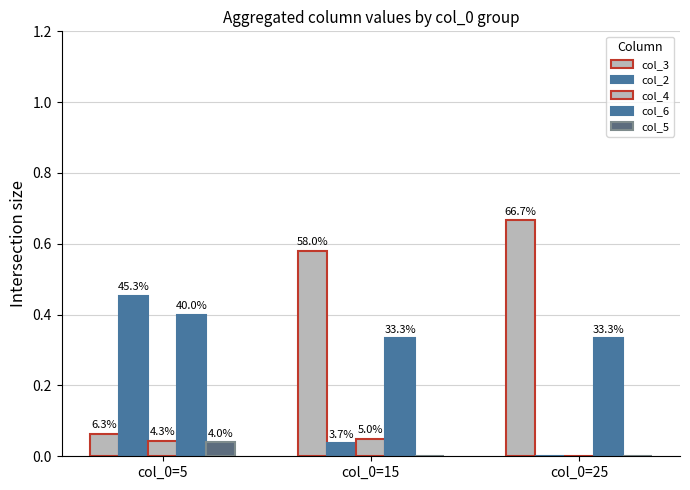

Rank the series by their maximum value, from lowest to highest.

col_5, col_4, col_6, col_2, col_3